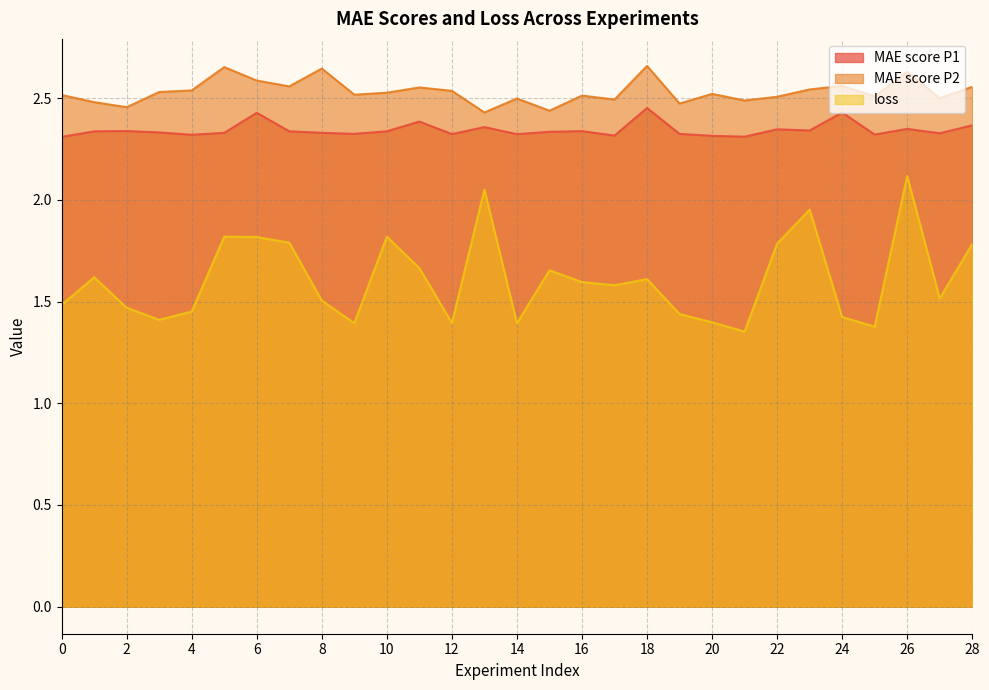

What is the sum of the loss values at 8 and 25?

2.9